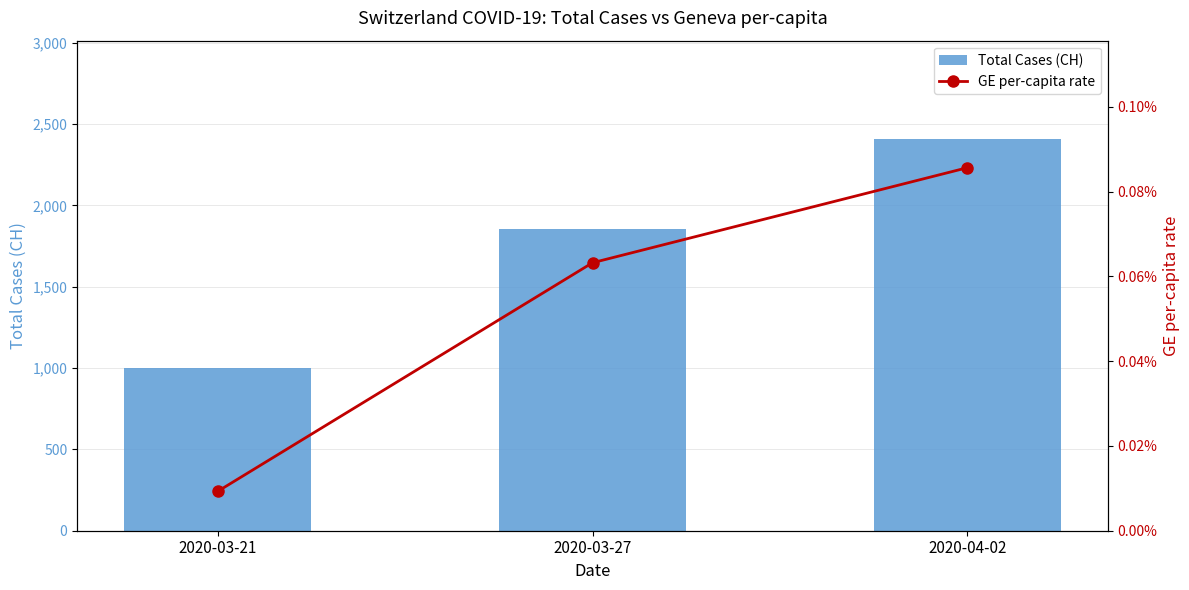

What is the label of the 1st bar from the right?

2020-04-02